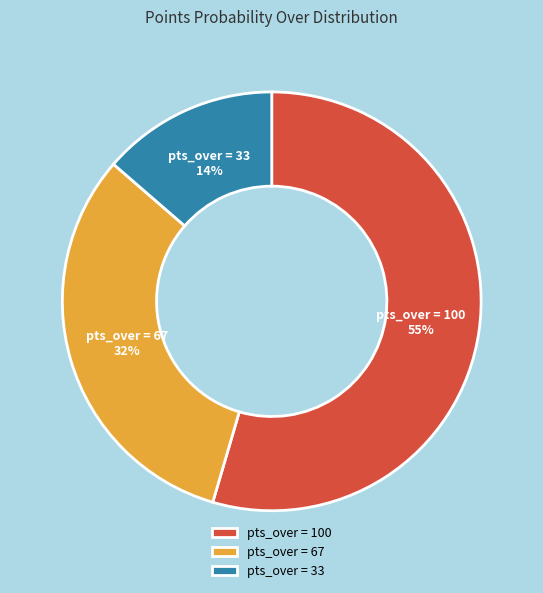

Between pts_over = 33 and pts_over = 100, which is larger?

pts_over = 100